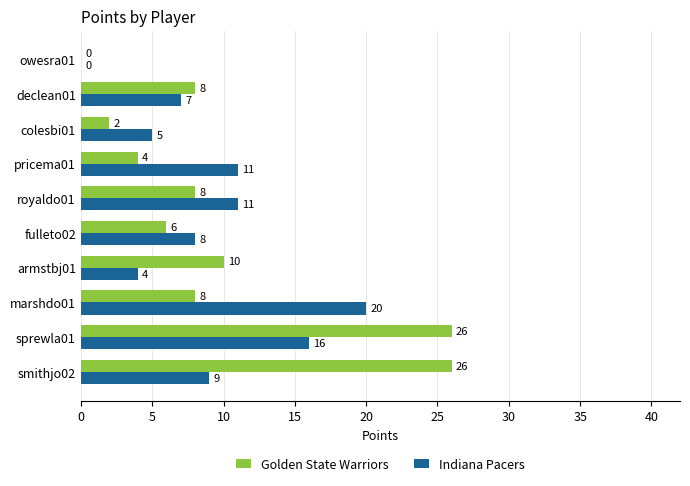

Which category has the highest value in the Indiana Pacers series?

marshdo01